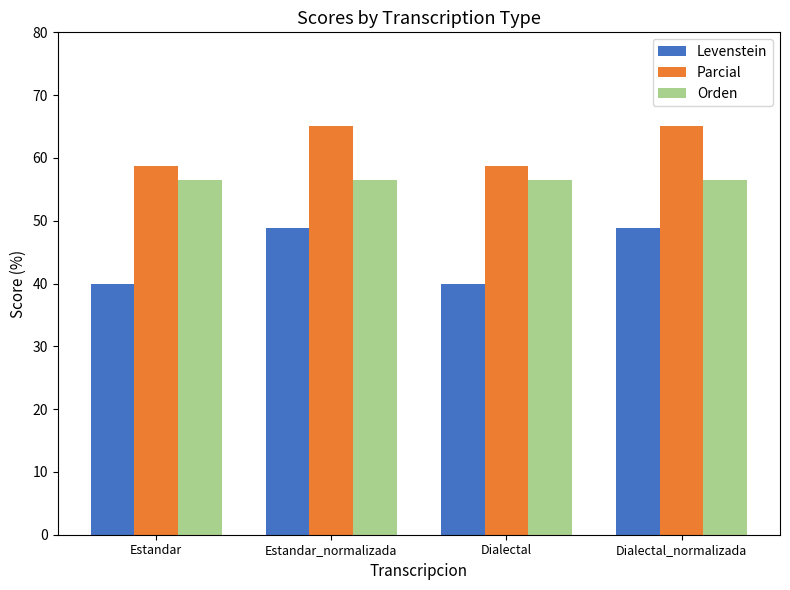

Reading left to right, extract all data points from this chart.

Levenstein: Estandar=40.0	Estandar_normalizada=48.9	Dialectal=40.0	Dialectal_normalizada=48.9
Parcial: Estandar=58.7	Estandar_normalizada=65.1	Dialectal=58.7	Dialectal_normalizada=65.1
Orden: Estandar=56.5	Estandar_normalizada=56.5	Dialectal=56.5	Dialectal_normalizada=56.5